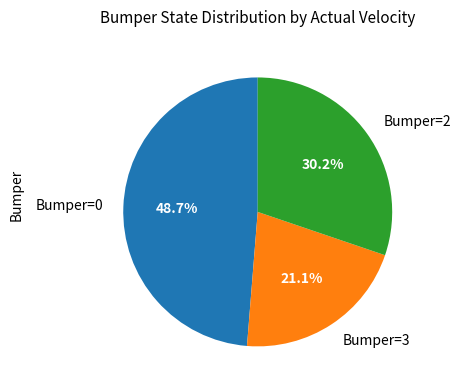

Count the number of slices in the pie.

3